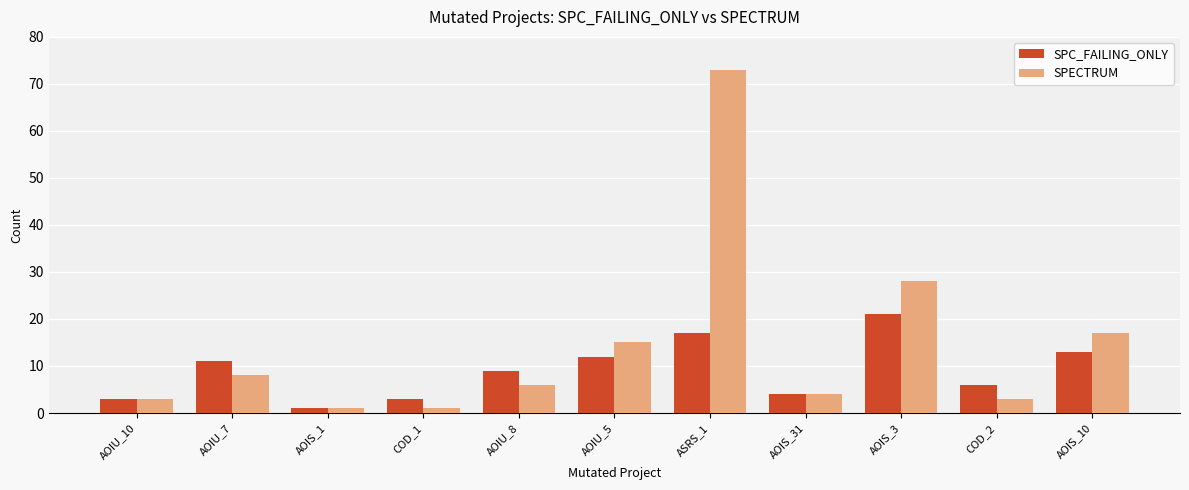

How many bars are there in total?

22